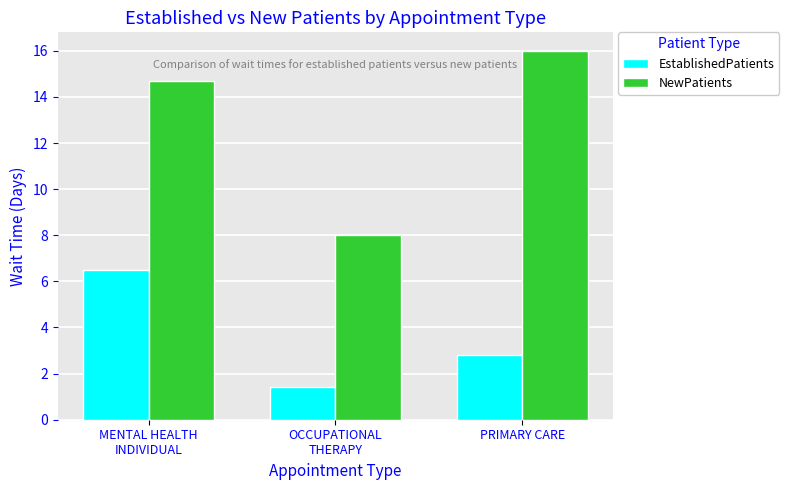

How many values in the EstablishedPatients series exceed 2?

2